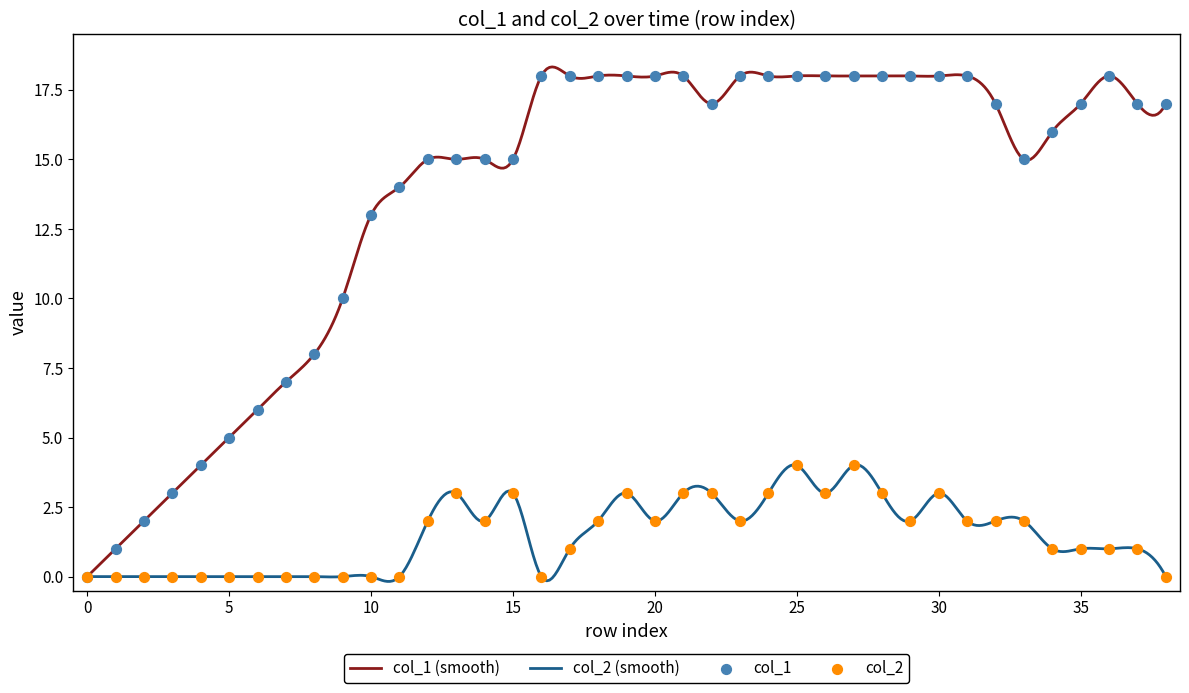

Which series reaches the minimum Y coordinate?

col_1